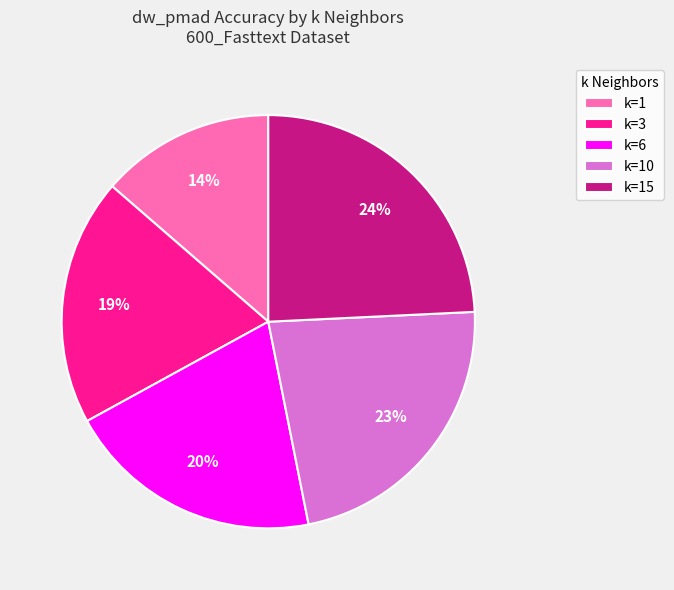

Does k=10 account for over 50% of the chart?

No